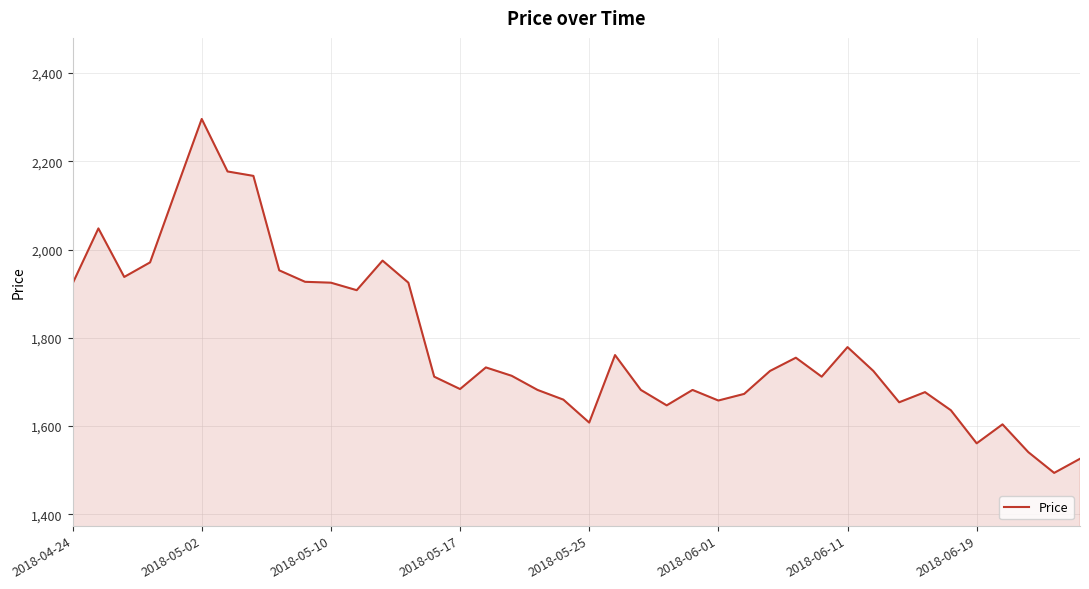

What is the smallest value displayed?

1494